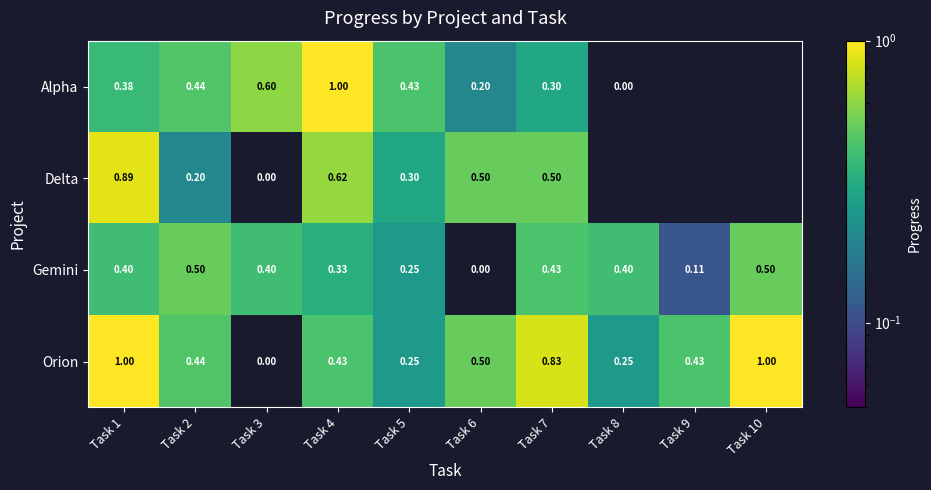

Is the value of Alpha at Task 4 greater than the value of Gemini at Task 2?

Yes